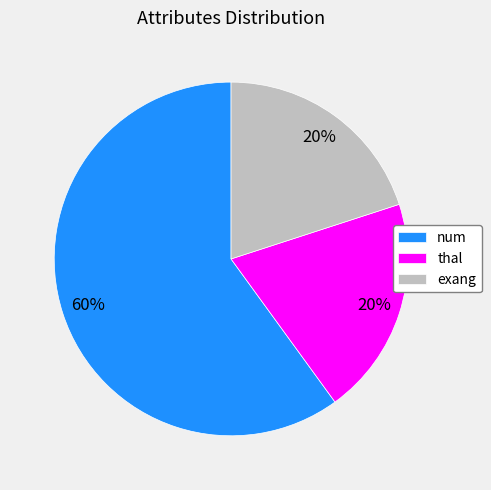

To the nearest percent, what percentage of the pie is num?

60%